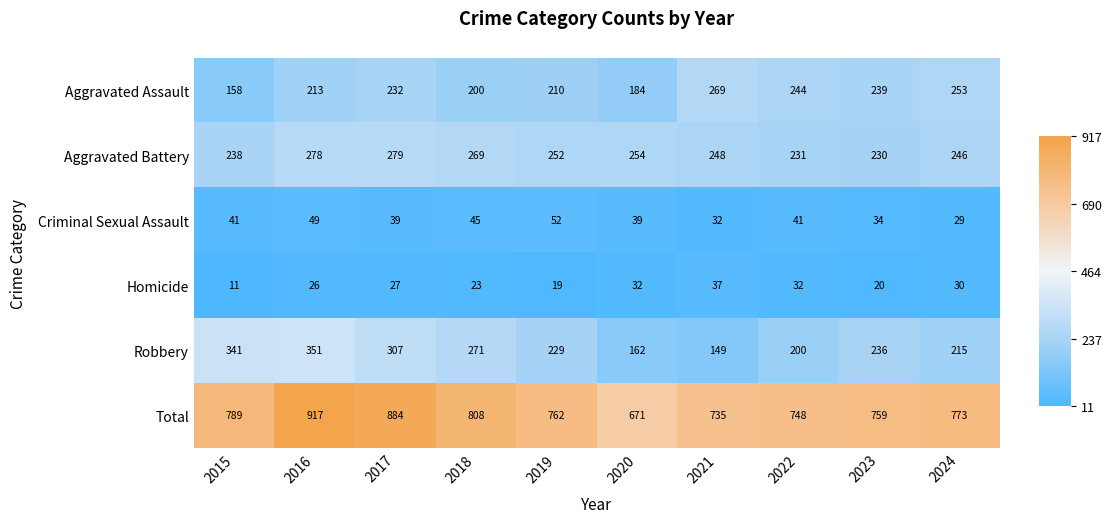

What is the sum of the Homicide values at 2019 and 2016?

45